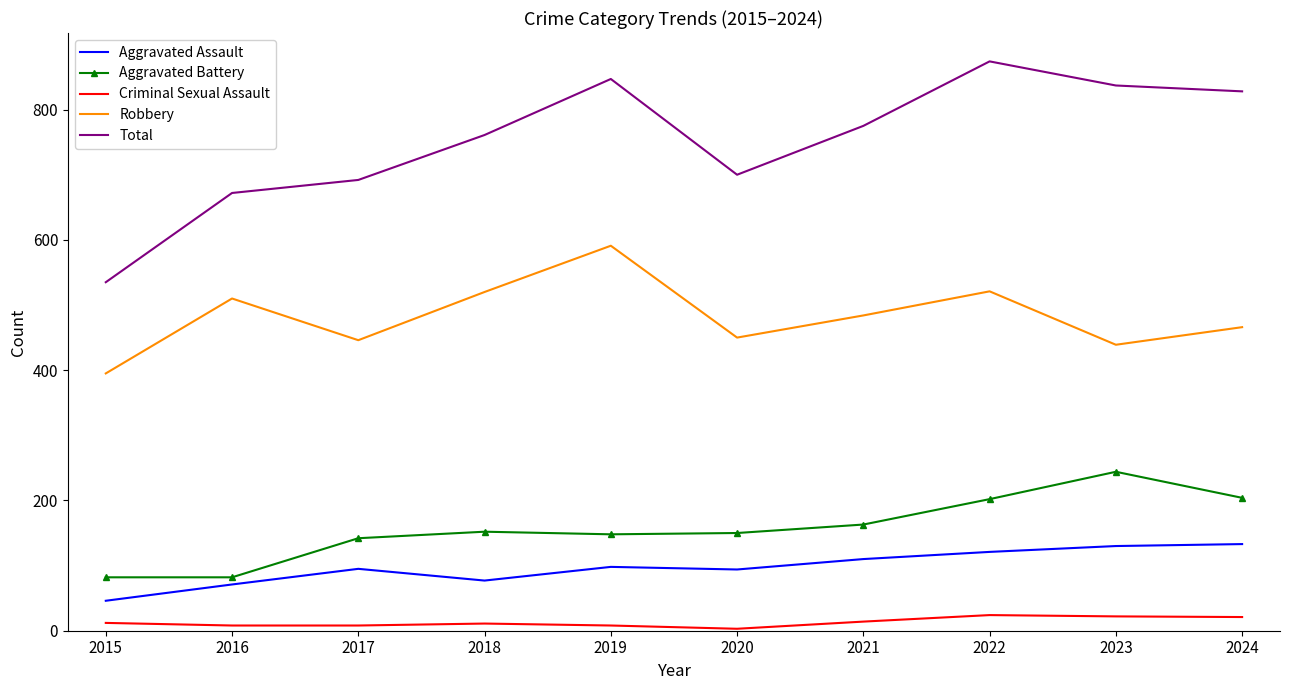

At how many categories does at least one series exceed 782?

4